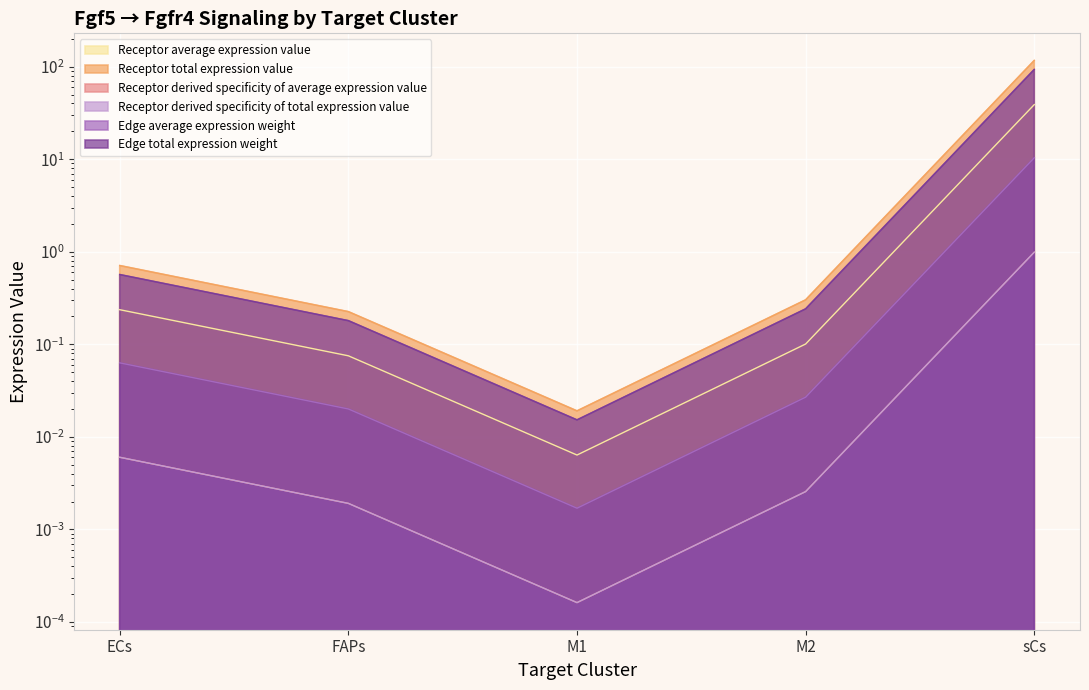

What is the sum of all Receptor derived specificity of average expression value values?

118.0